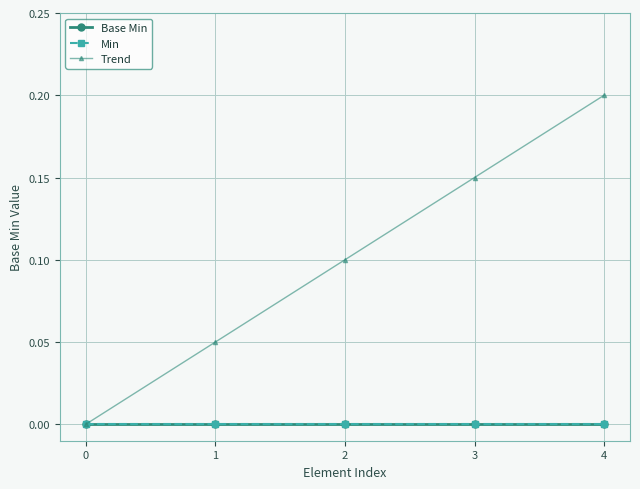

At which category does the chart reach its peak across all series?

4